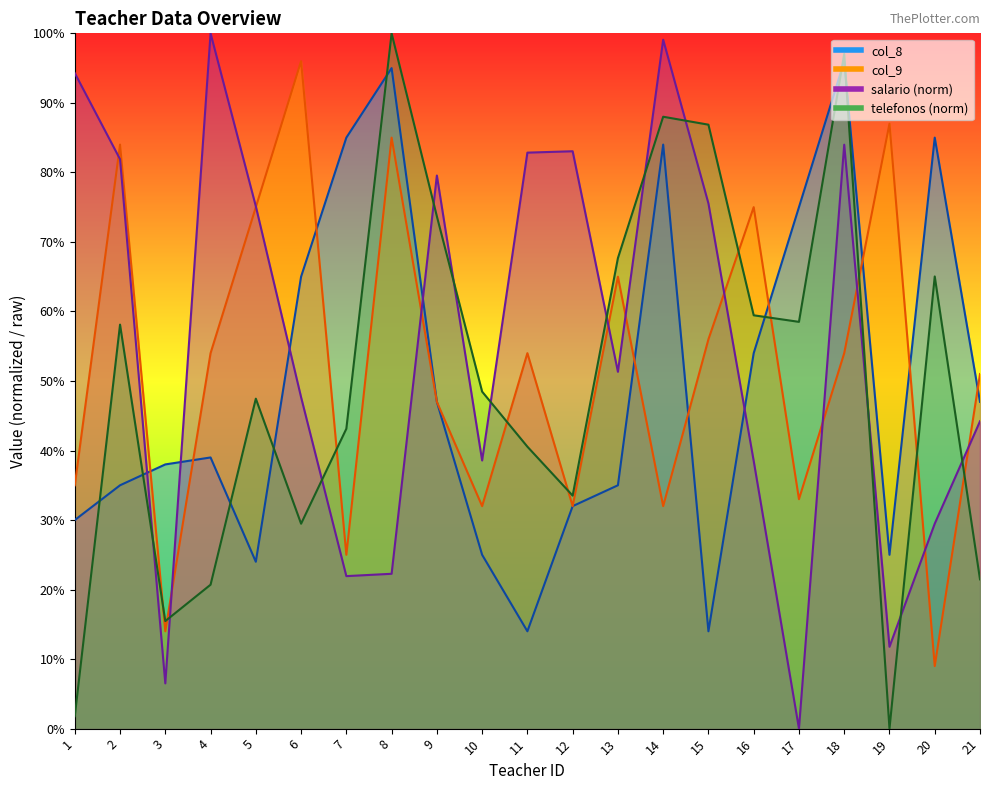

What is the difference between the maximum and minimum values in the telefonos series?

100.0